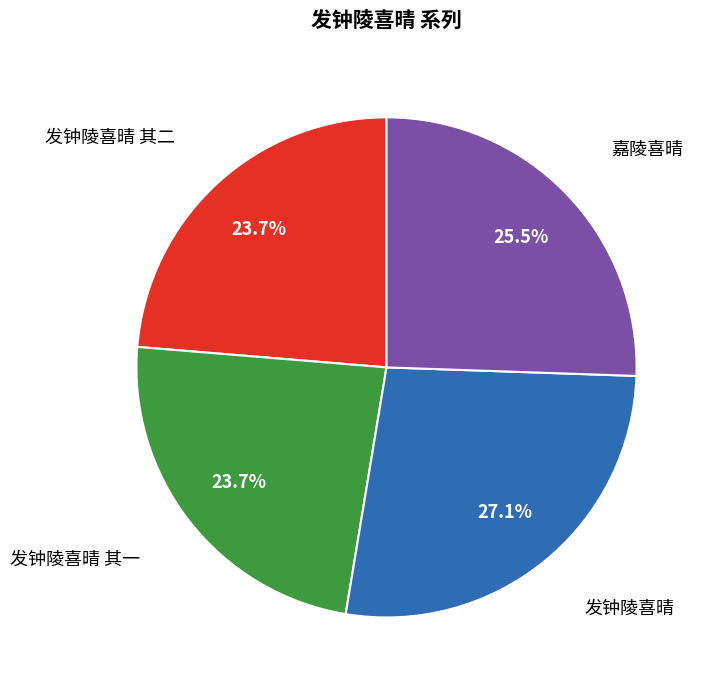

Count the number of slices in the pie.

4